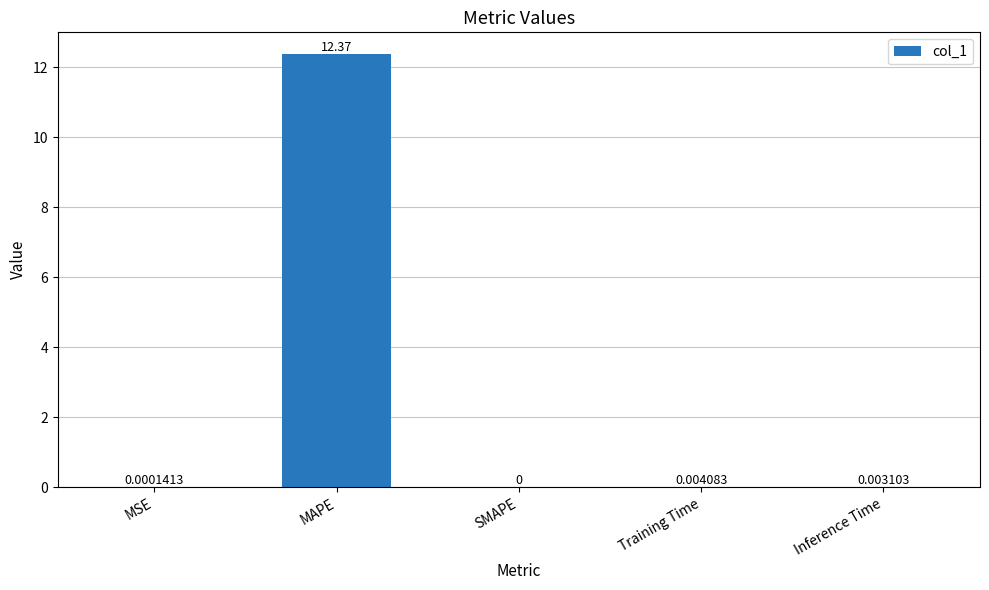

What is the average value?

2.5